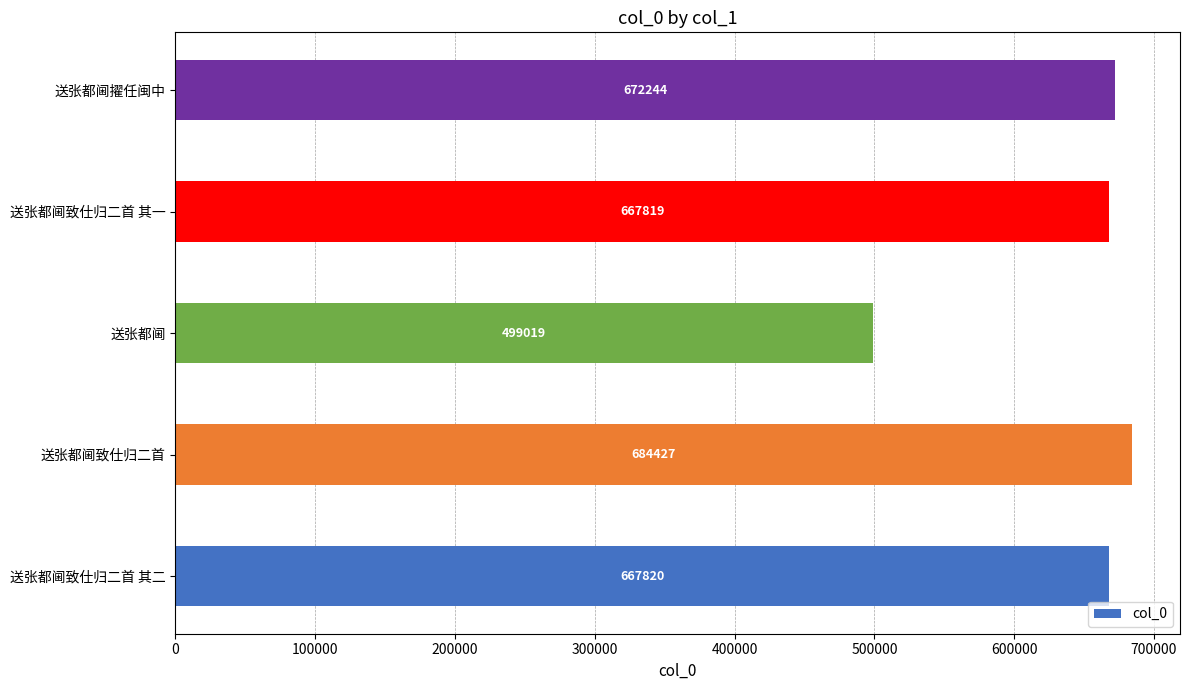

True or false: the data shows 913315 at 送张都阃擢任闽中.

False